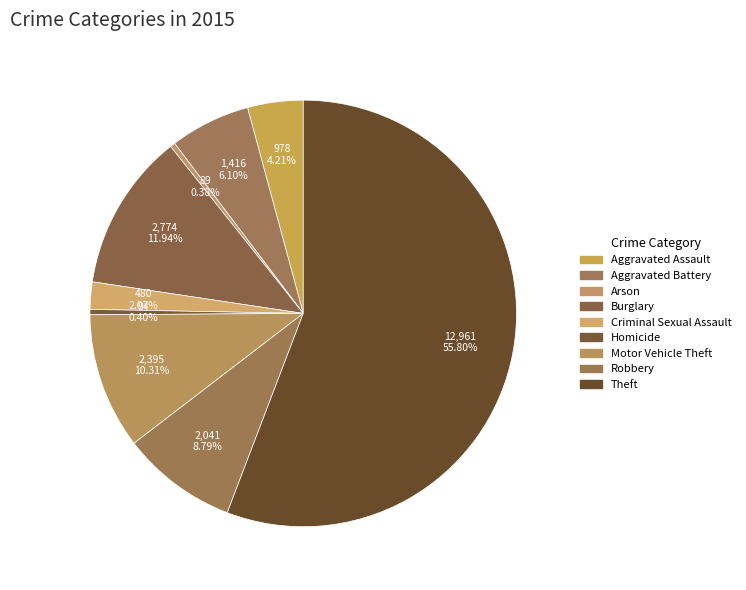

To the nearest percent, what portion does Theft represent?

56%